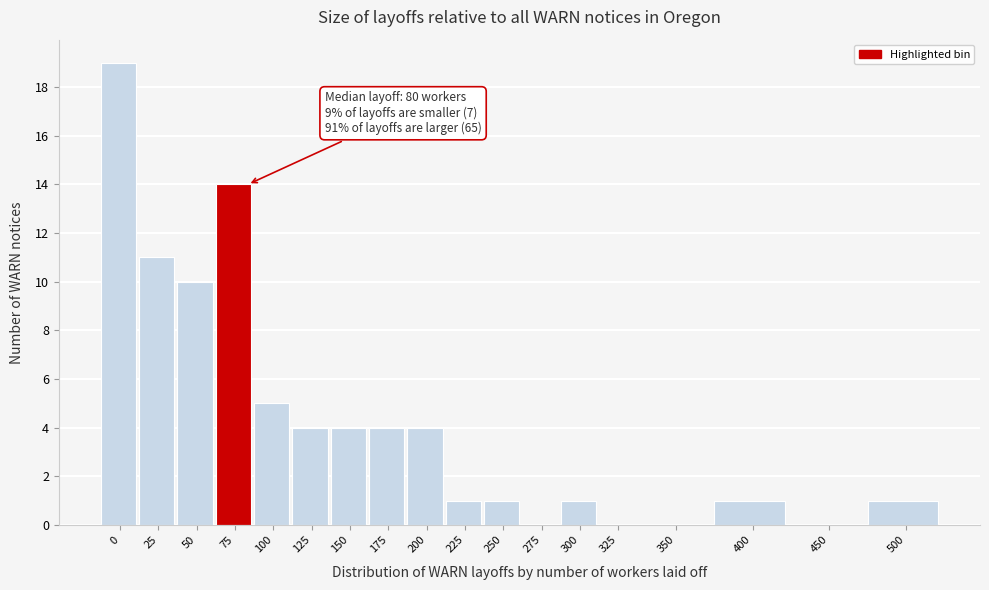

Reading left to right, list all the values displayed in this chart.

0=19	25=11	50=10	75=14	100=5	125=4	150=4	175=4	200=4	225=1	250=1	275=0	300=1	325=0	350=0	400=1	450=0	500=1